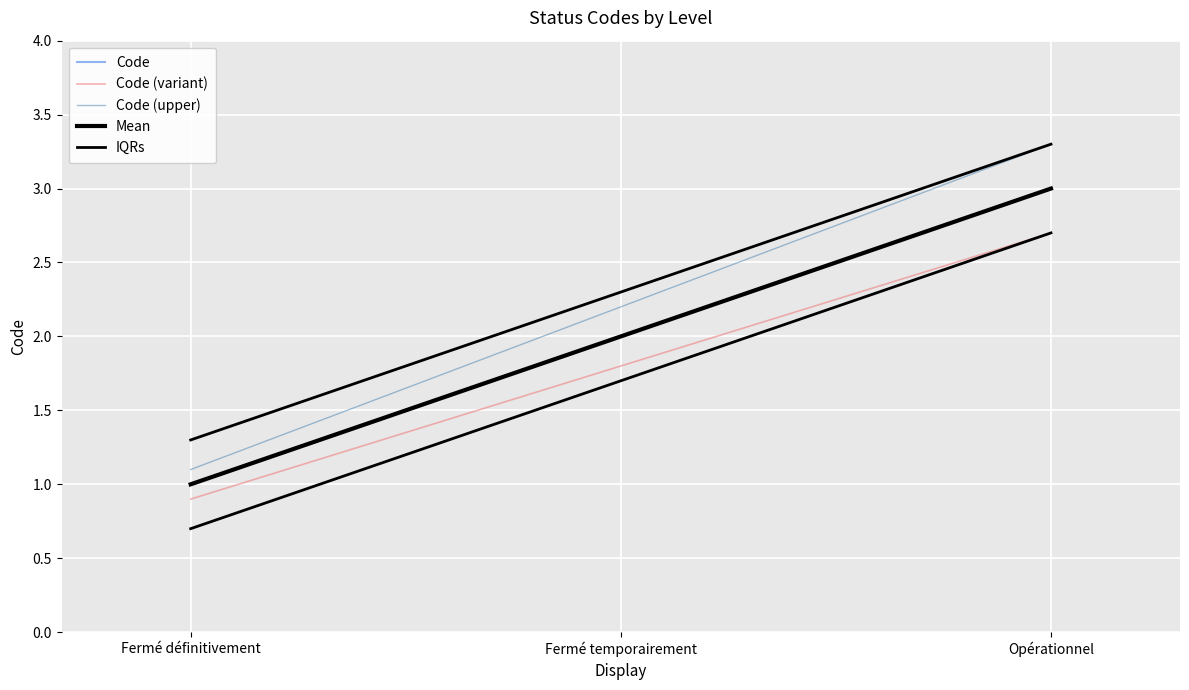

Rank the series by their maximum value, from lowest to highest.

Code (variant), IQRs, Code, Mean, Code (upper)